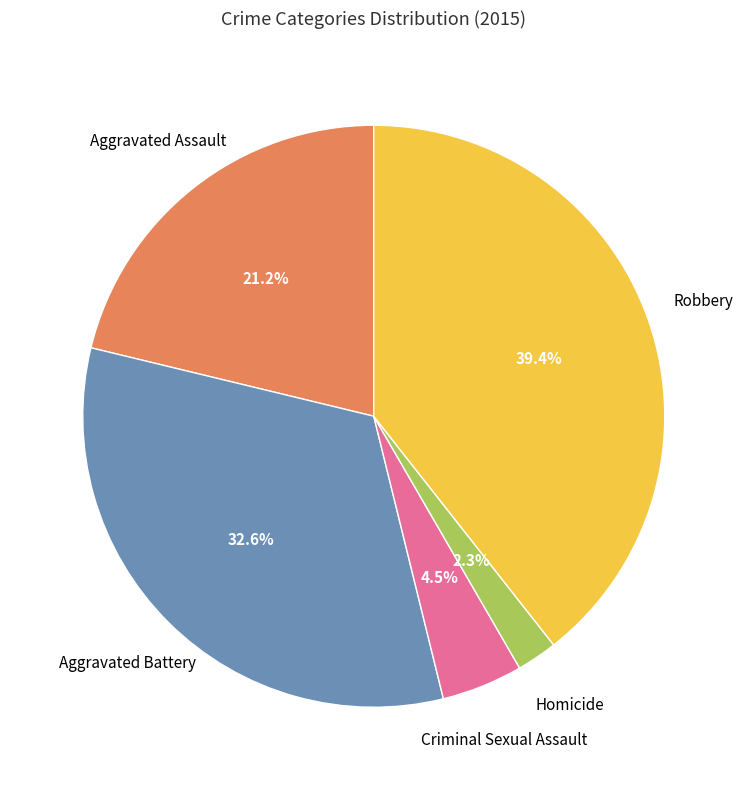

Is there a majority slice in this chart?

No